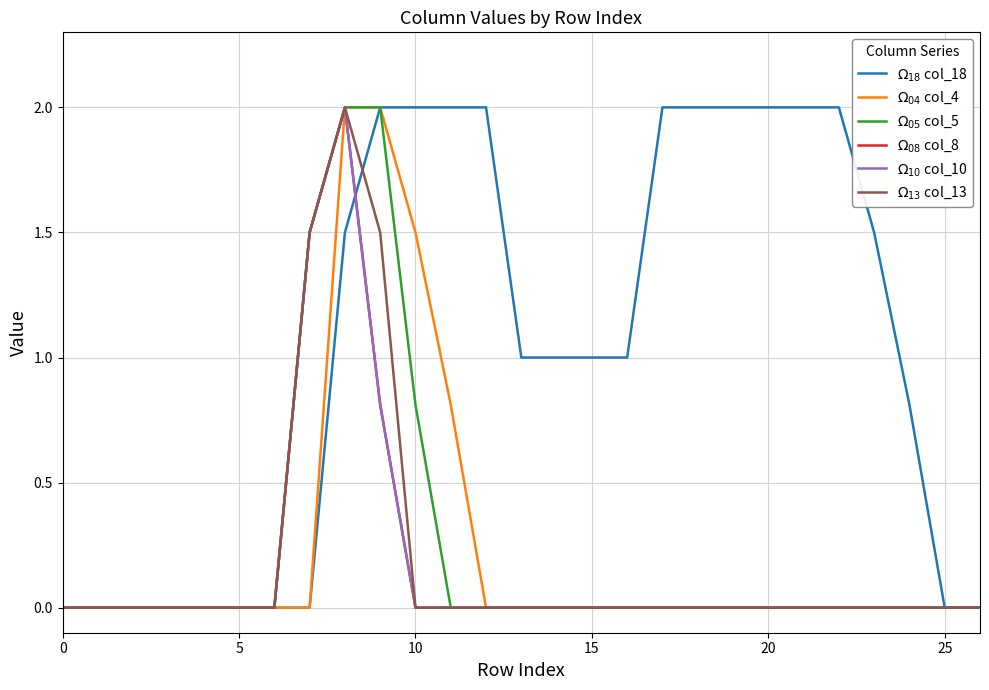

How many lines are shown in the chart?

6